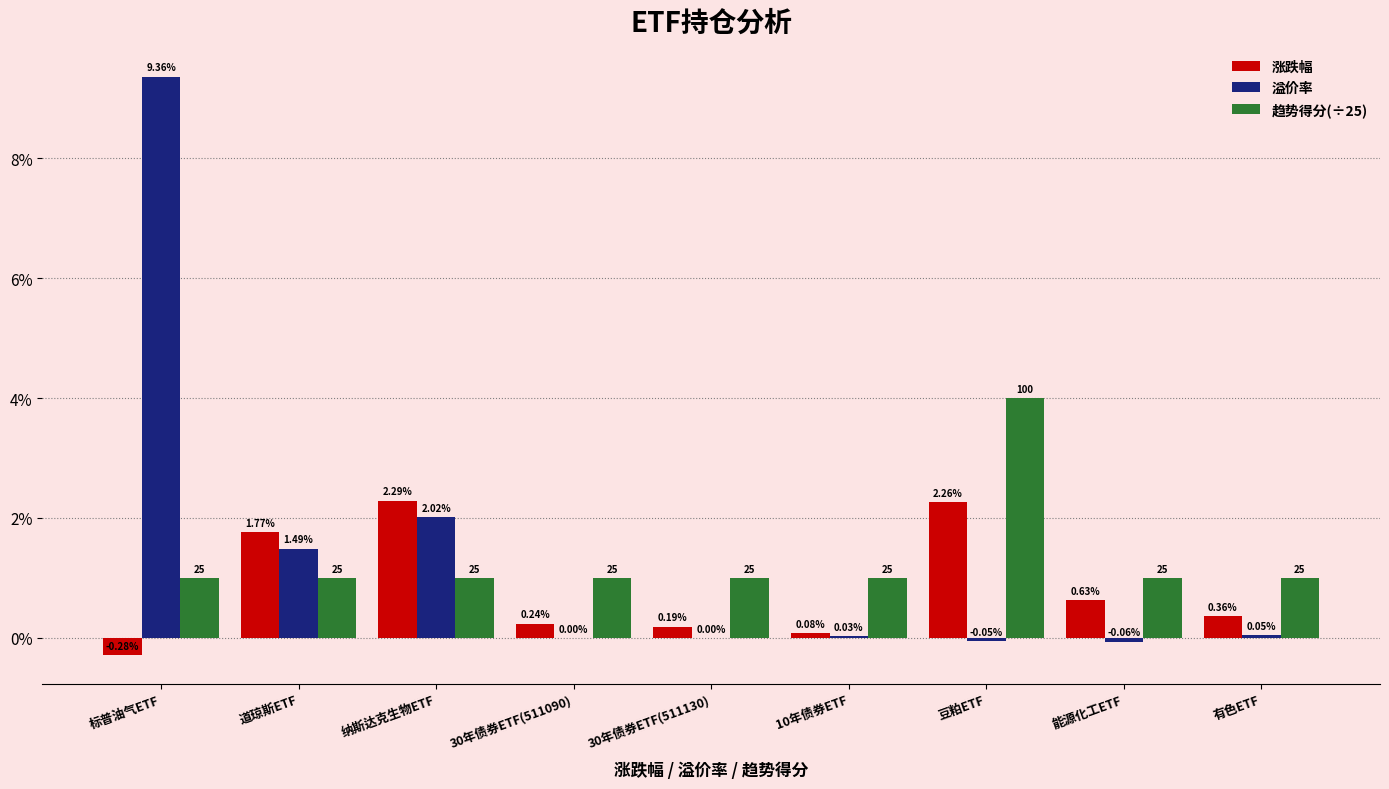

Which label corresponds to the largest value in the chart?

标普油气ETF